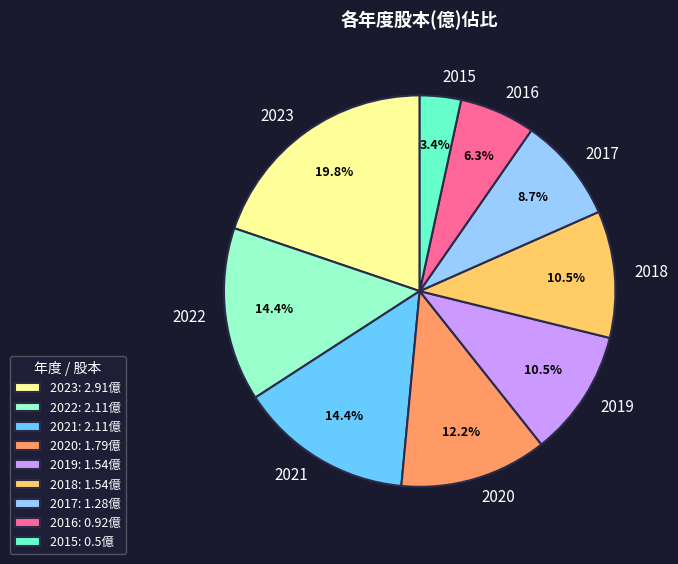

To the nearest percent, what is the combined percentage of 2023 and 2016?

26%